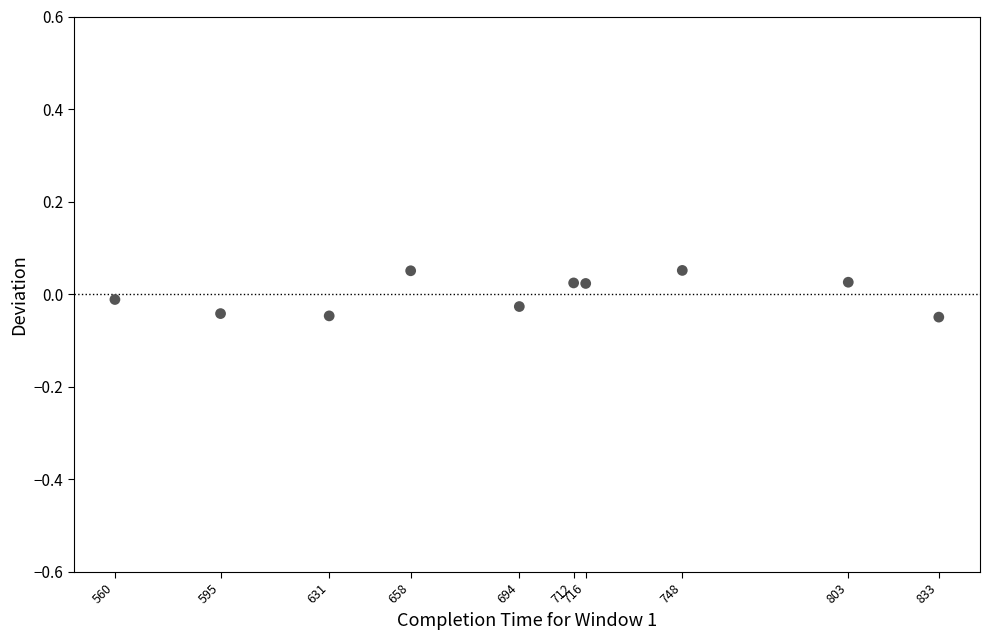

What is the range of X values (max minus min)?

273.0